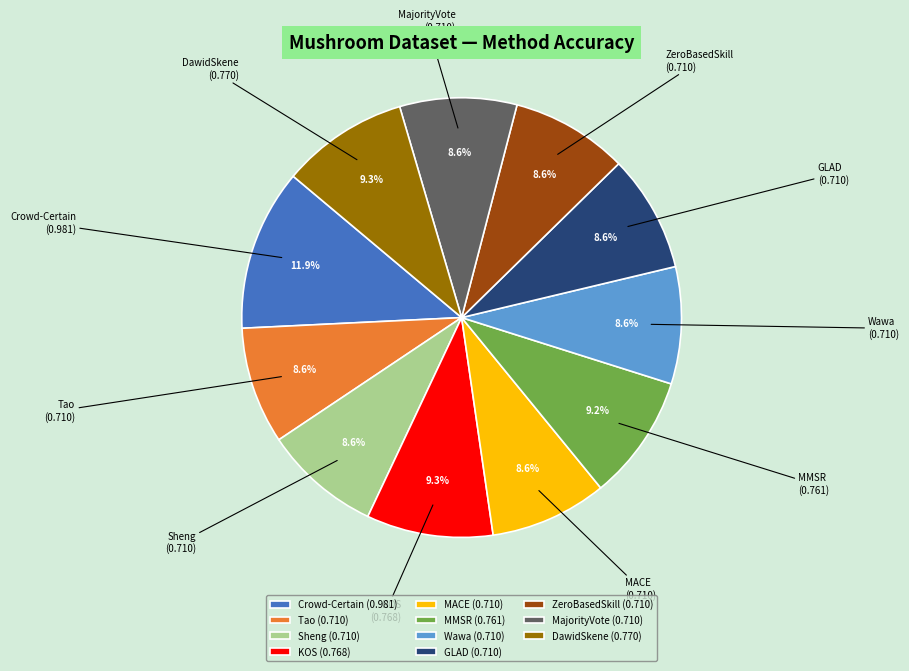

Do Tao and Crowd-Certain together represent more than half of the pie?

No